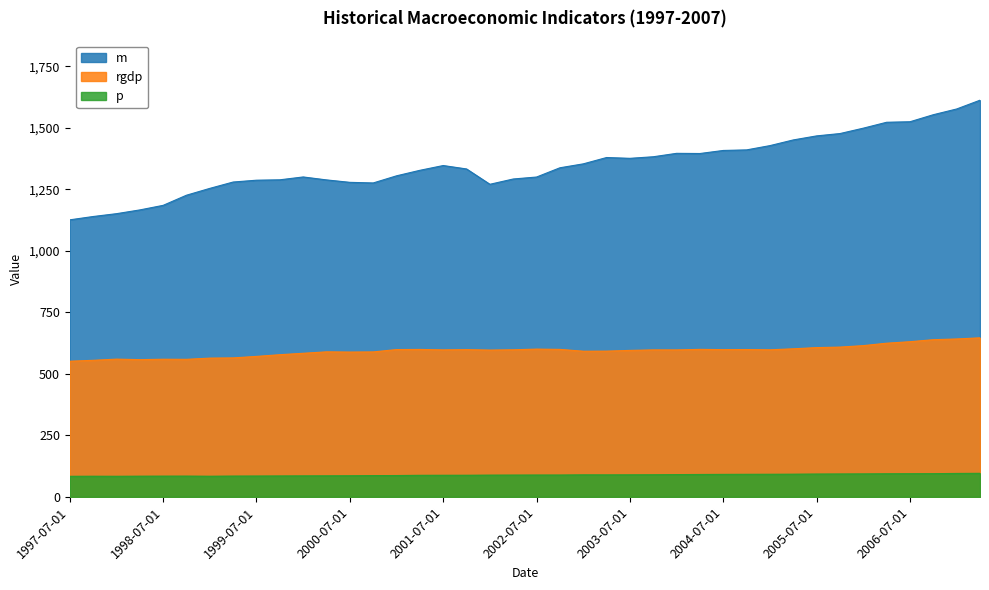

True or false: rgdp has a value of 870.6 at 2005-10-01.

False